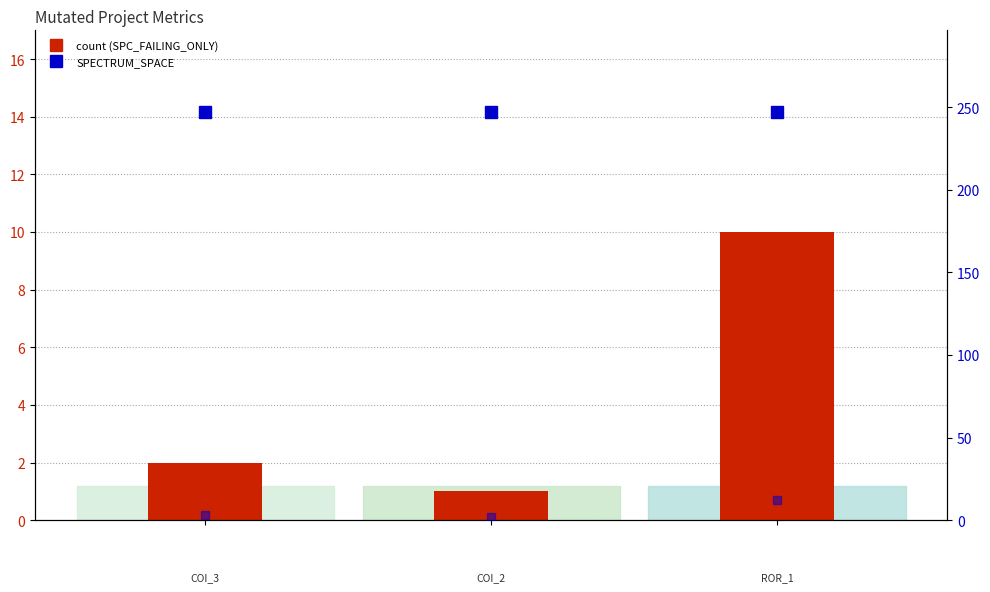

What is the sum of all SPECTRUM values?

17